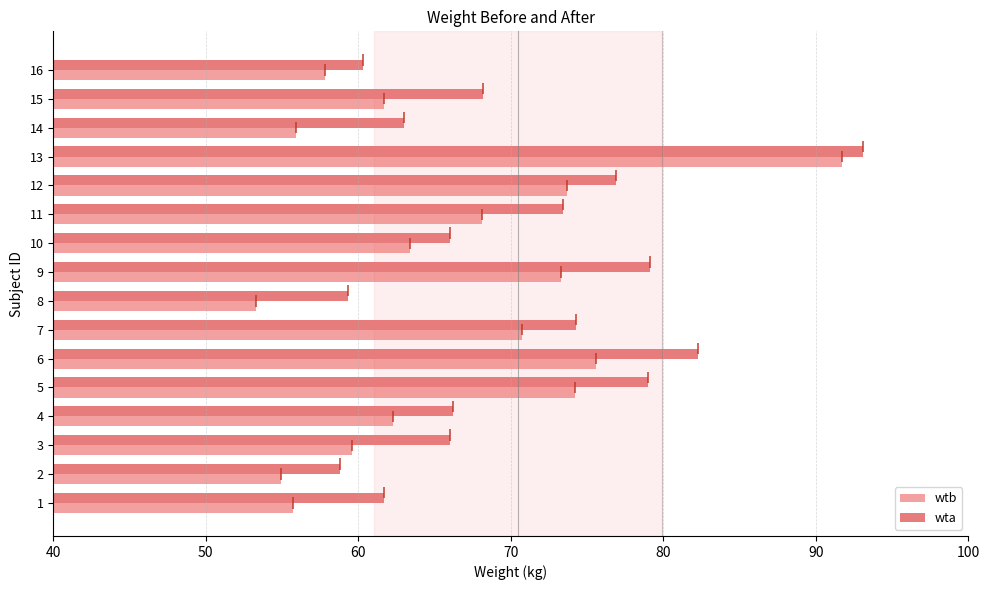

What is the sum of all wta values?

1127.6